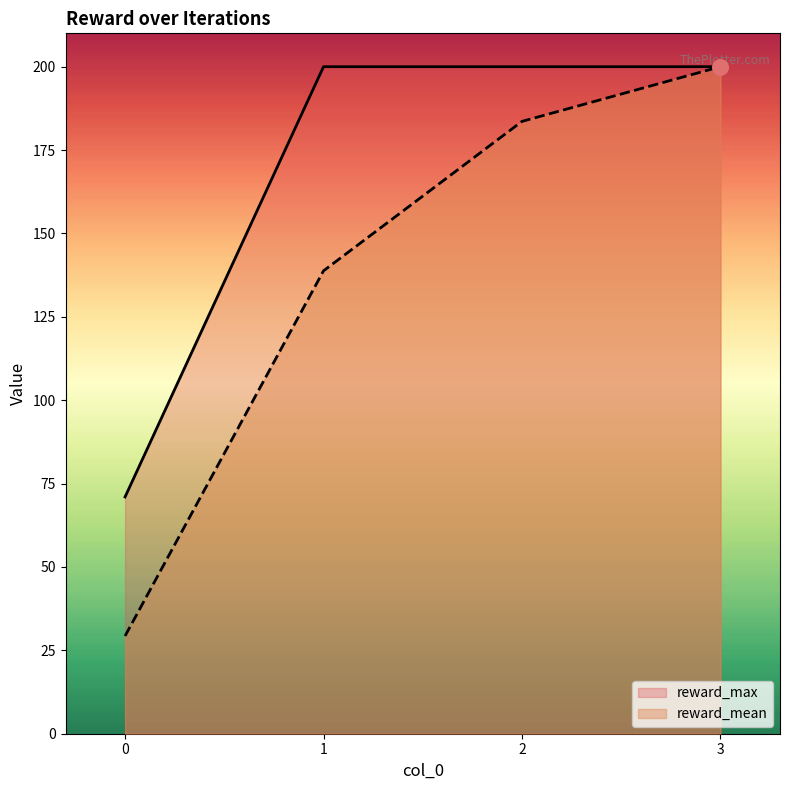

Which series has the widest spread of Y values?

reward_mean